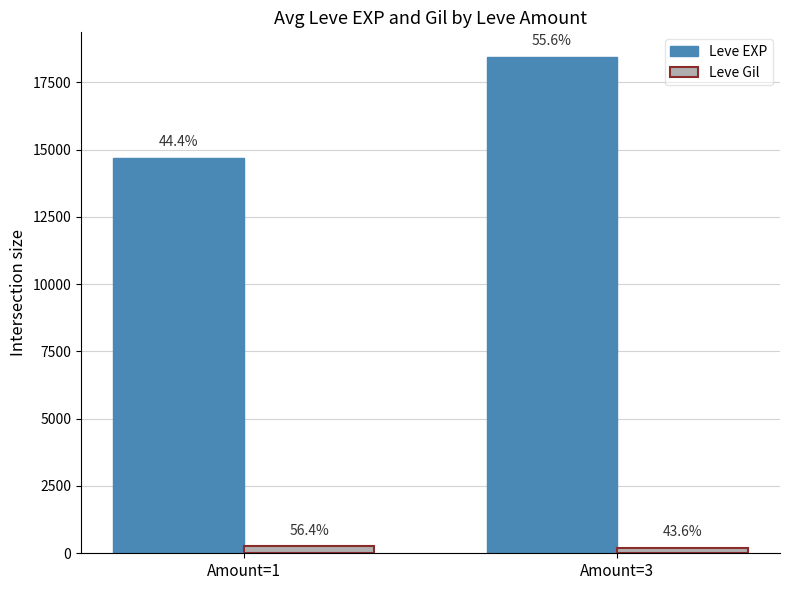

What is the total value across all series at Amount=3?

18627.6